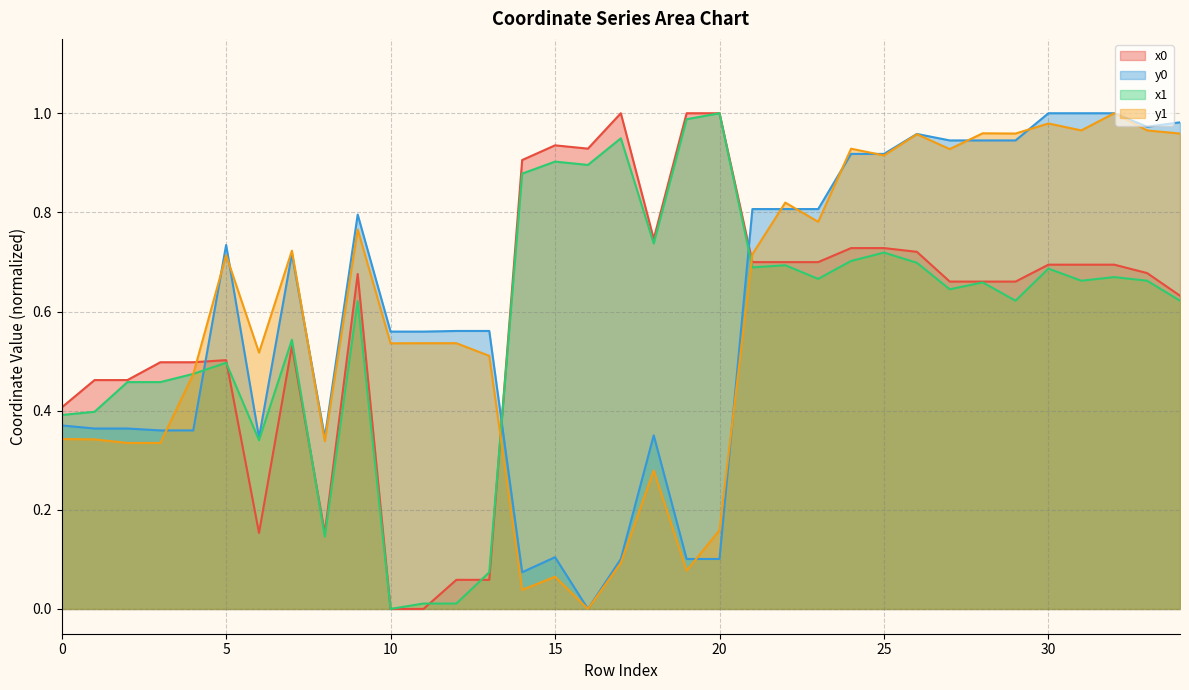

What is the total value across all series at 21?

2.9